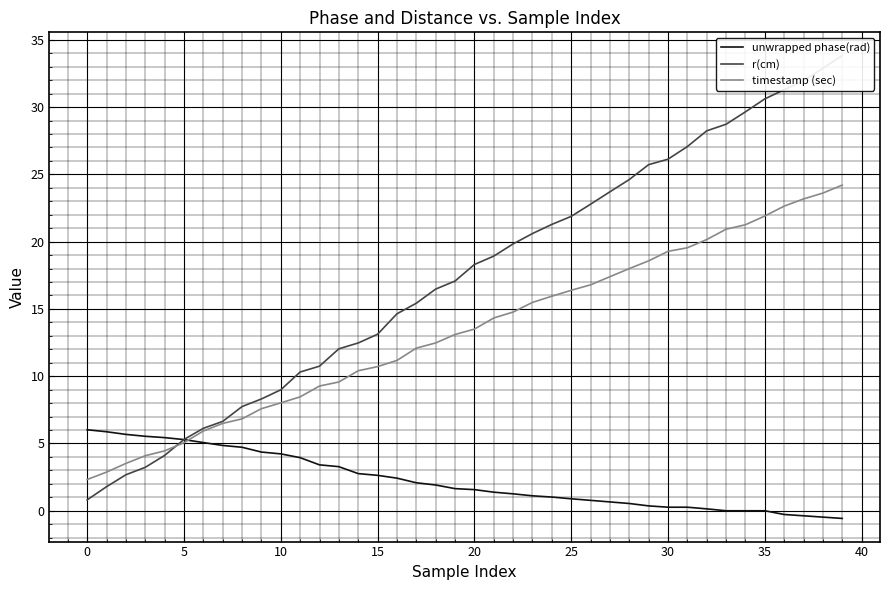

At how many categories does at least one series exceed 14?

24